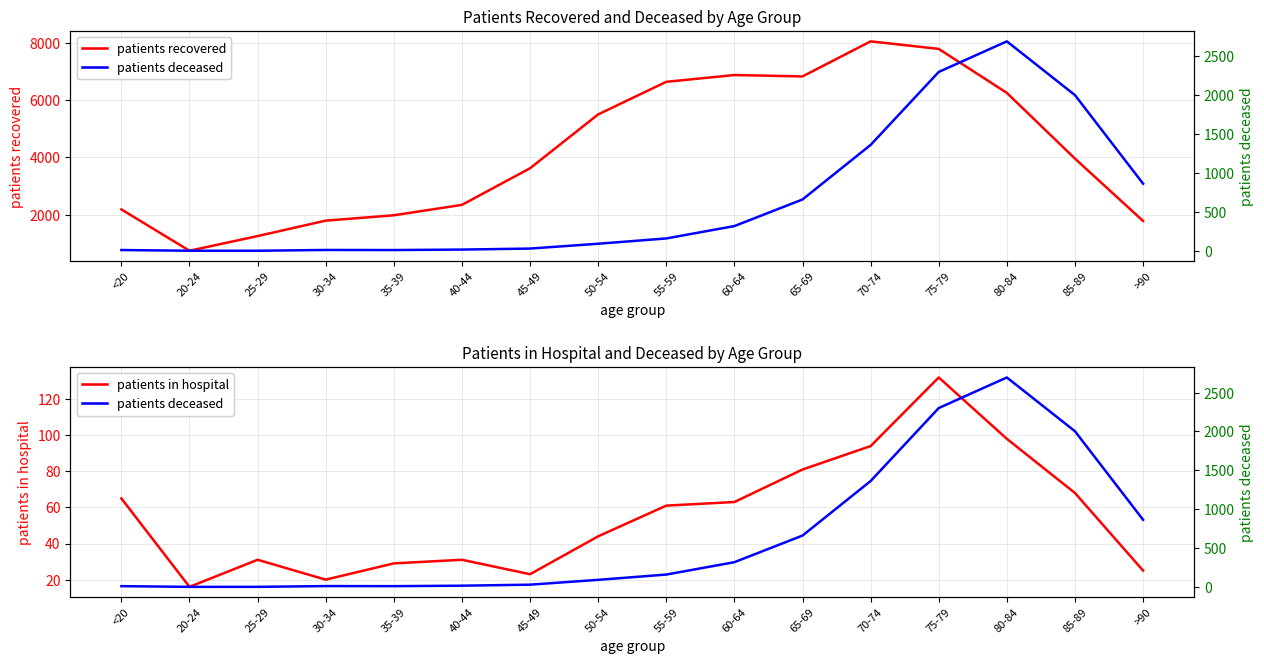

The value of patients in hospital at 40-44 is 31. True or false?

True